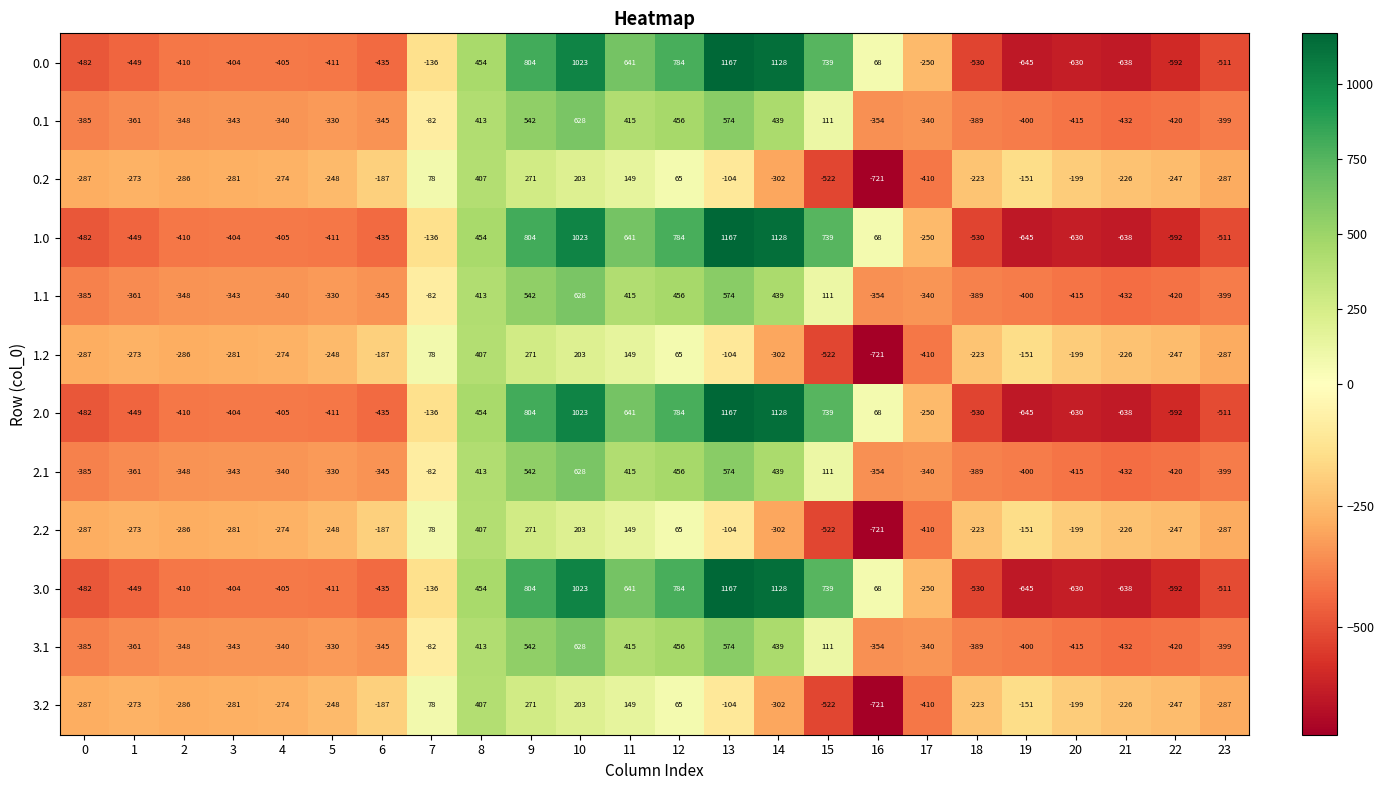

At which category does the chart reach its peak across all series?

13